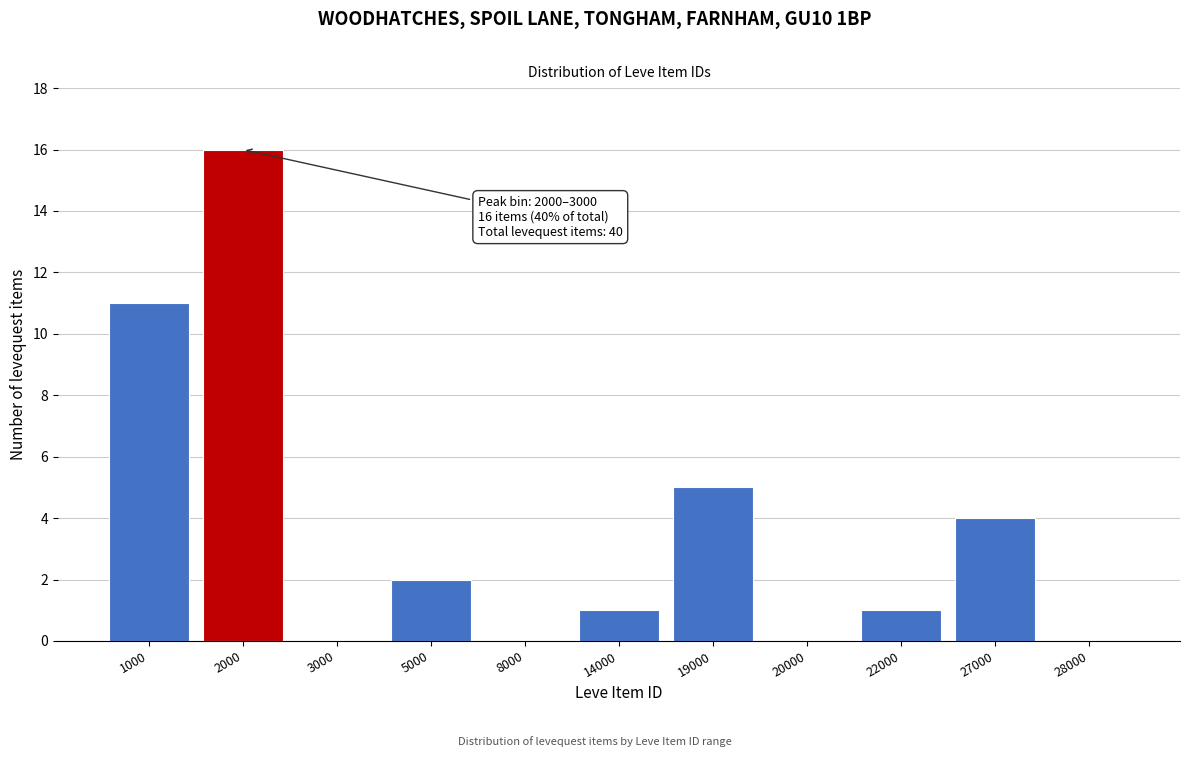

Reading left to right, transcribe all the data shown in this chart.

1000=11	2000=16	3000=0	5000=2	8000=0	14000=1	19000=5	20000=0	22000=1	27000=4	28000=0